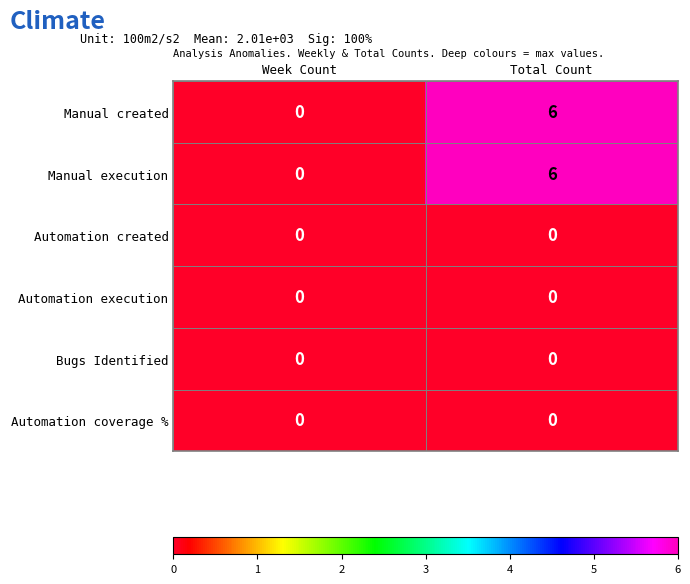

The value of Manual execution at Week Count is 0. True or false?

True